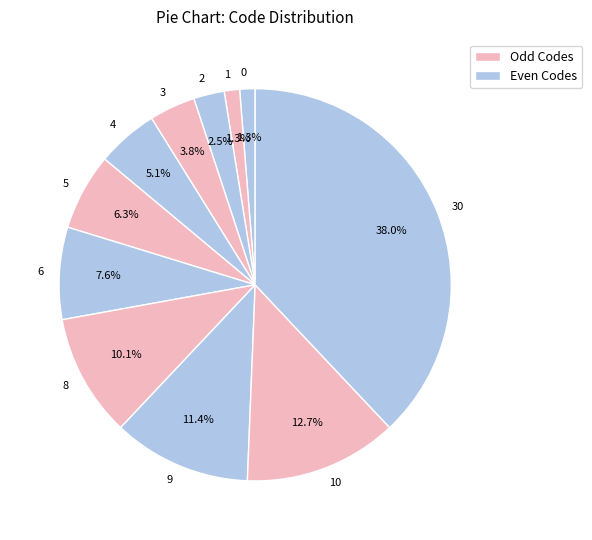

To the nearest percent, what percentage of the pie is 1?

1%